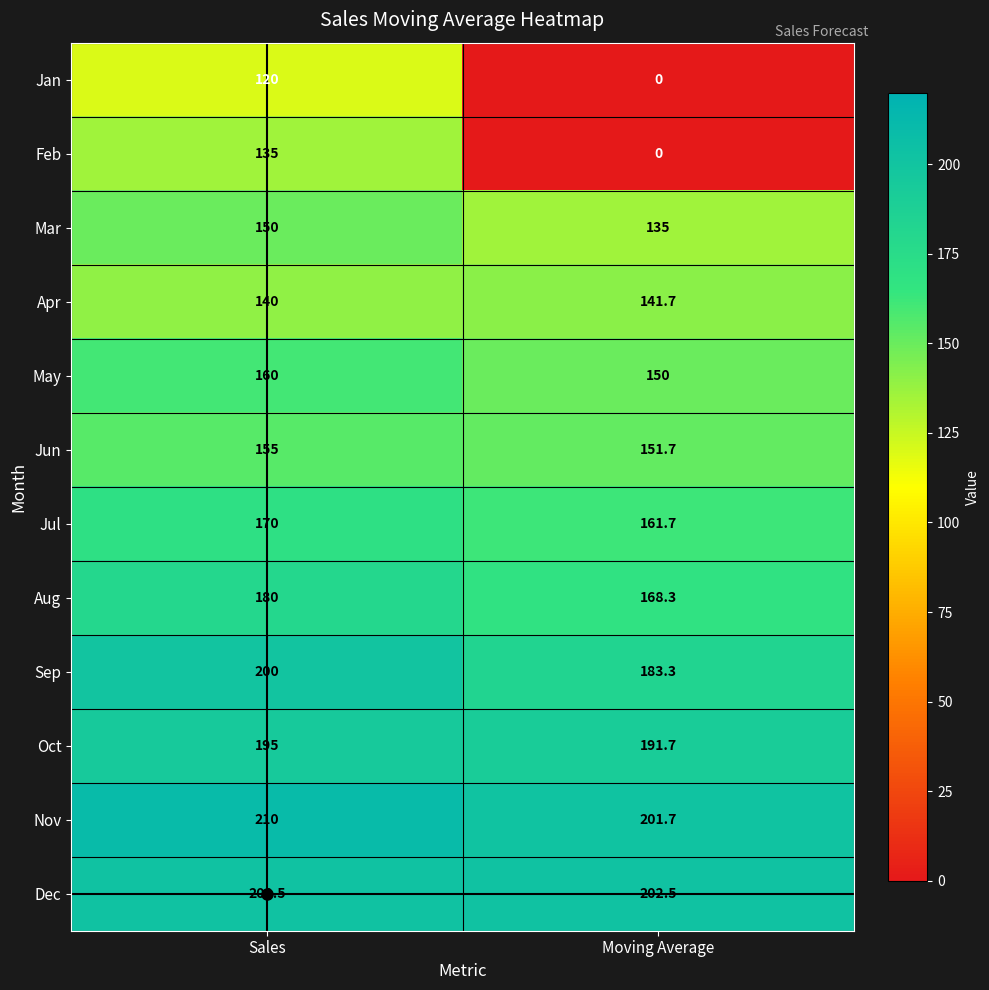

What is the average value of the Aug series?

174.2